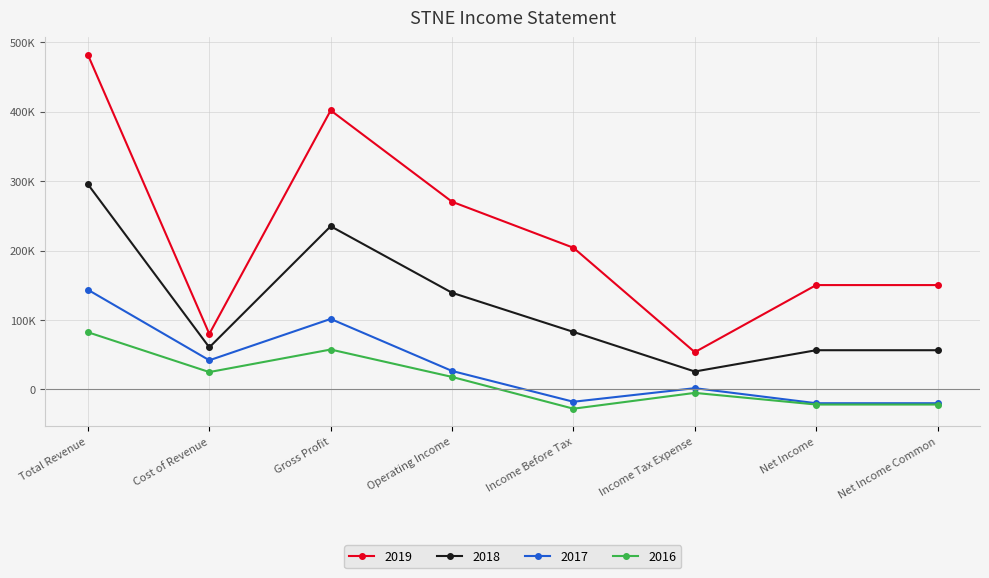

Does the chart have visible grid lines?

Yes